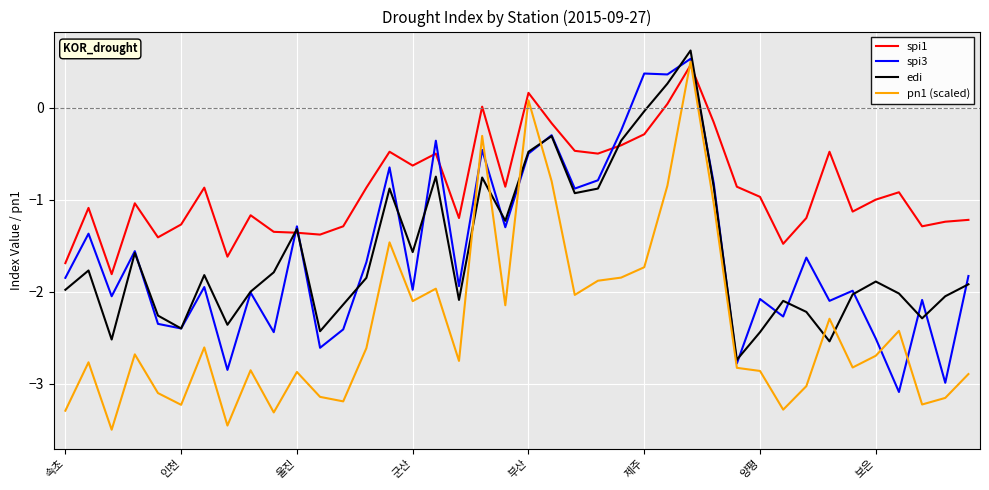

True or false: edi has more than 2 interior local peaks.

True